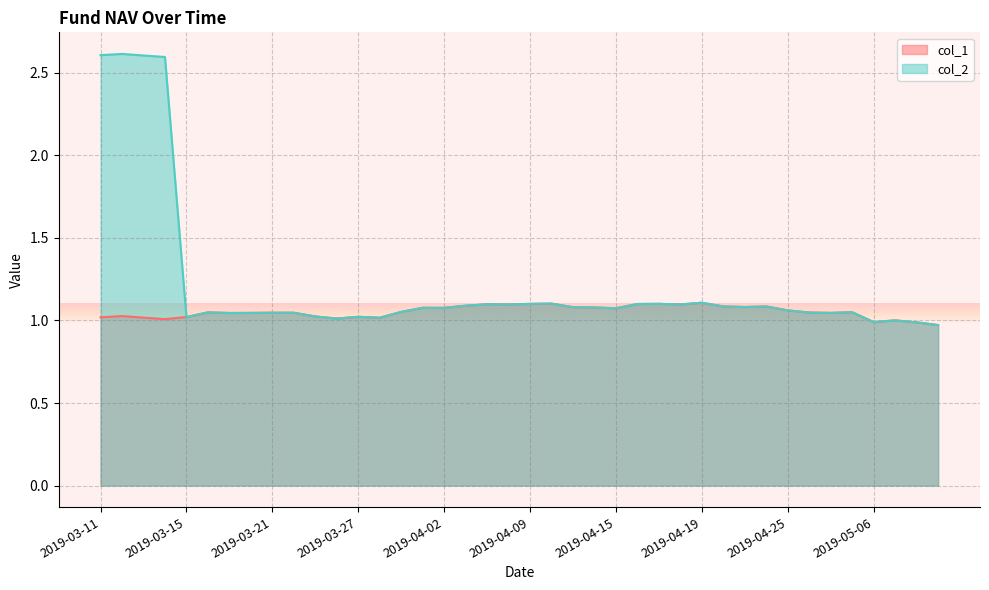

What is the sum of the col_2 values at 2019-04-09 and 2019-04-30?

2.2